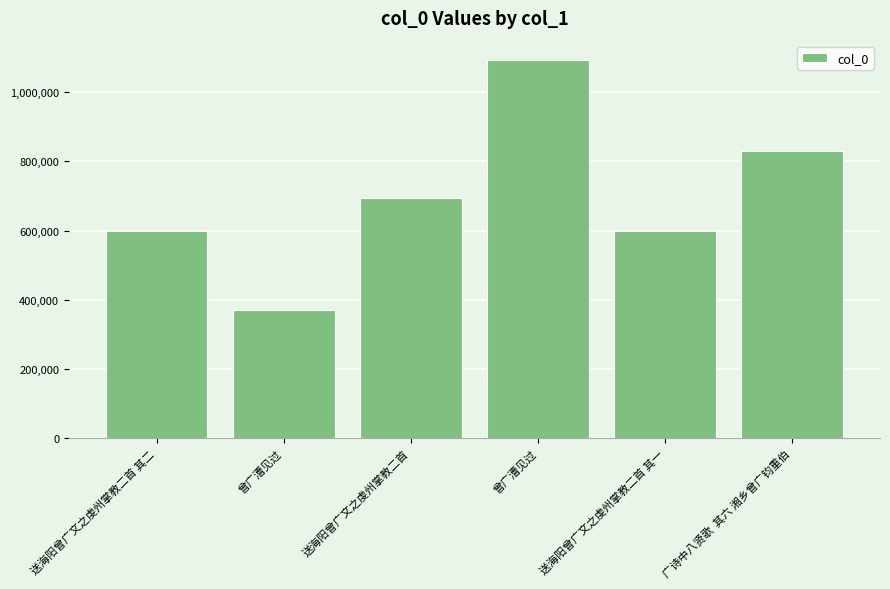

Which label corresponds to the smallest value in the chart?

曾广漕见过